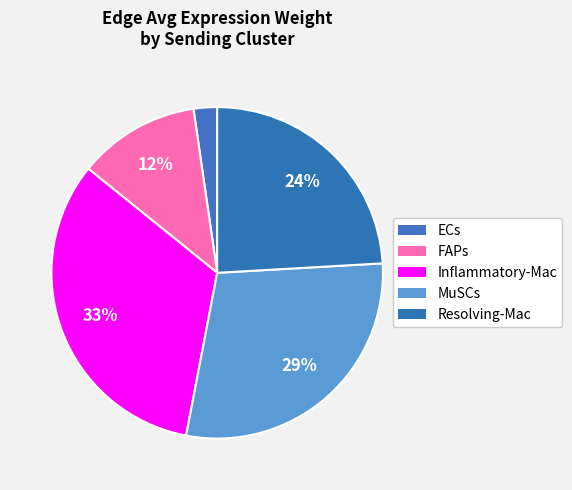

To the nearest percent, what is the difference between the largest and smallest slice percentages?

31%